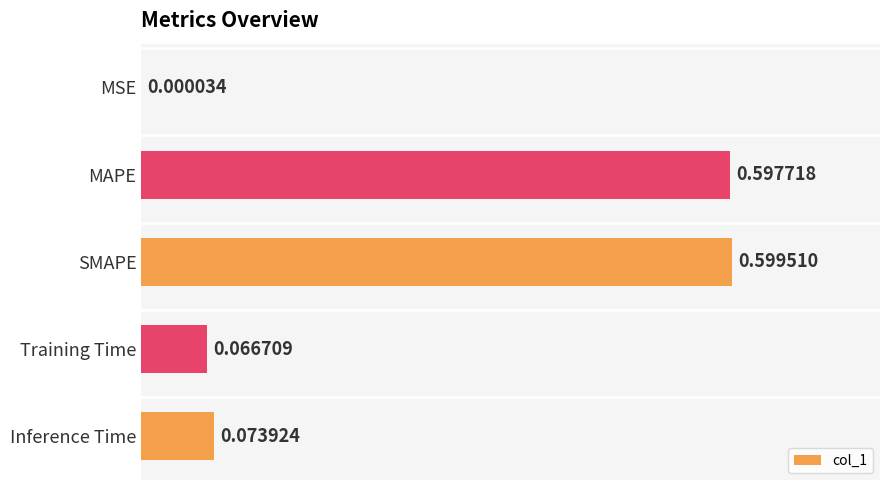

What is the change in value from MSE to MAPE?

+0.6